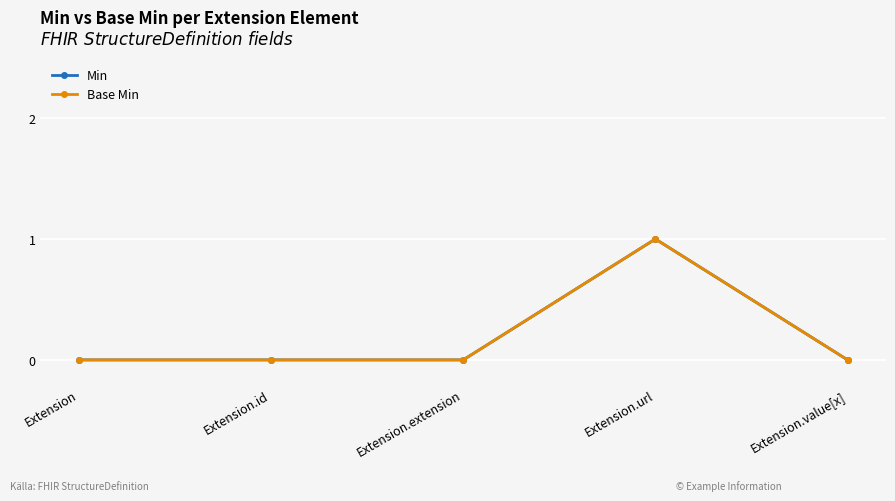

Does the chart have visible grid lines?

Yes